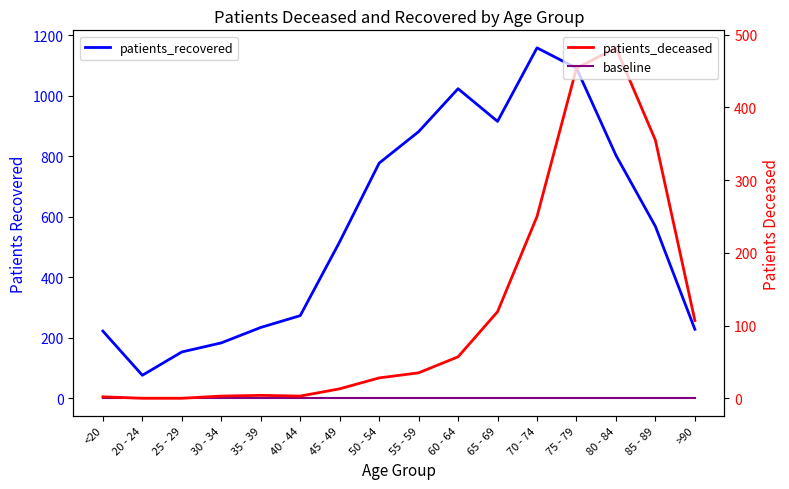

Reading left to right, extract all data points from this chart.

patients_recovered: 222	76	153	183	234	273	517	777	881	1023	915	1158	1091	803	568	228
baseline: 0	0	0	0	0	0	0	0	0	0	0	0	0	0	0	0
patients_deceased: 2	0	0	3	4	3	13	28	35	57	119	250	454	482	355	107